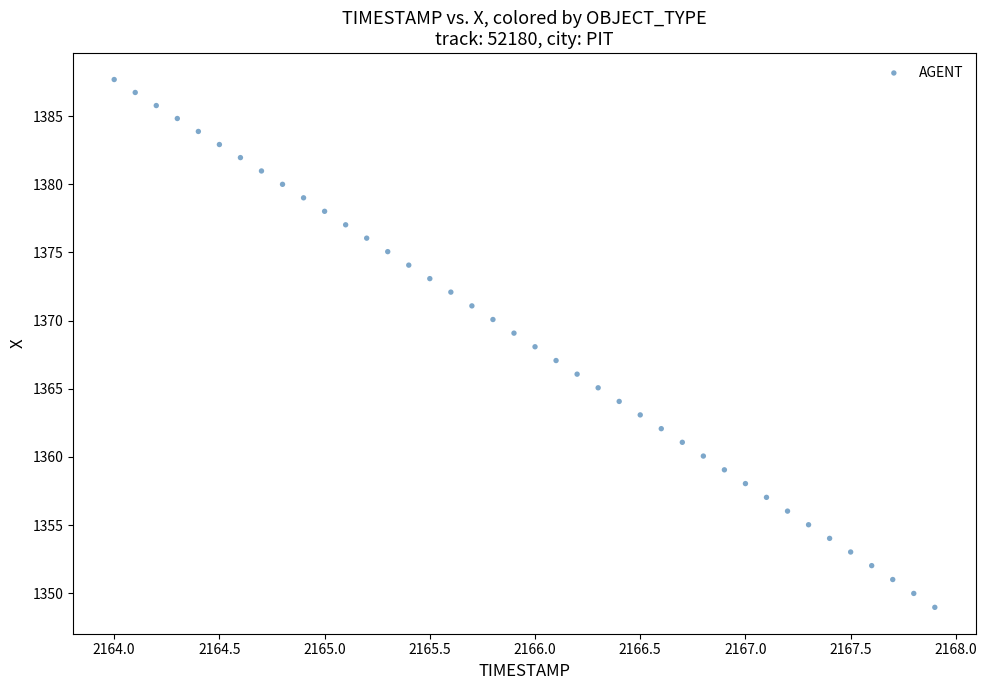

What is the range of Y values (max minus min)?

38.7